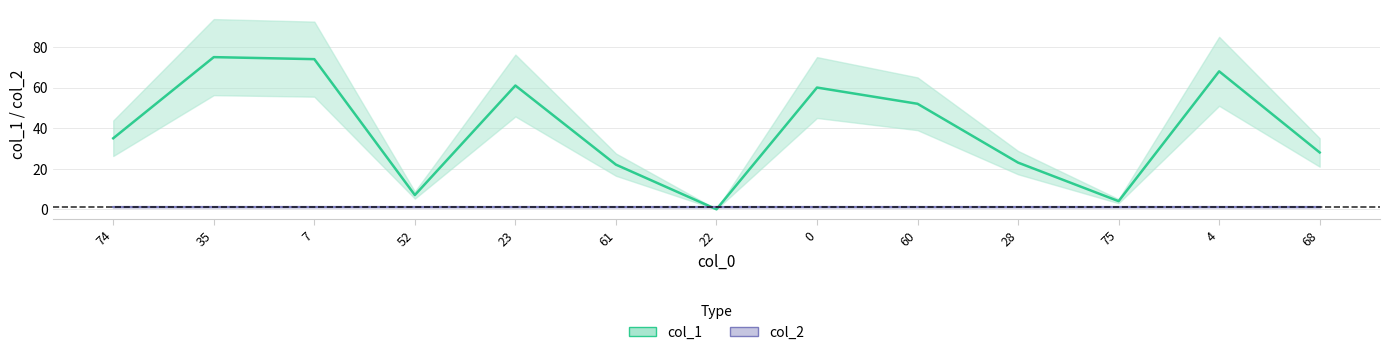

True or false: the data shows 11 at 74.

False